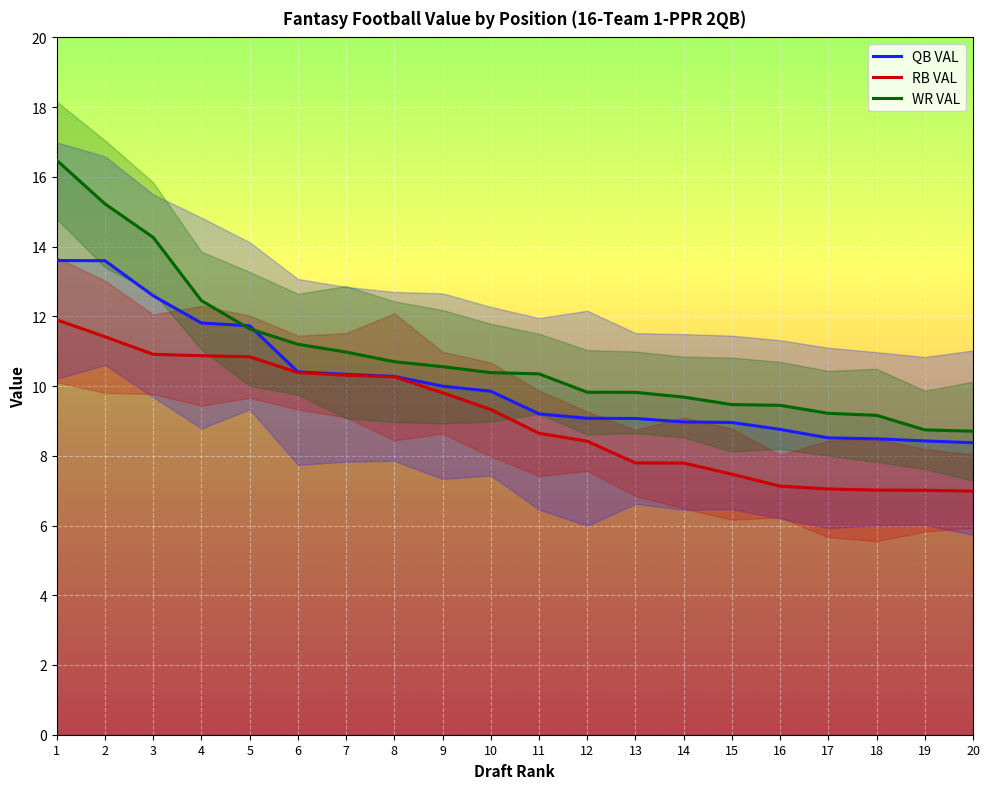

Does the chart display data point markers on the line(s)?

No